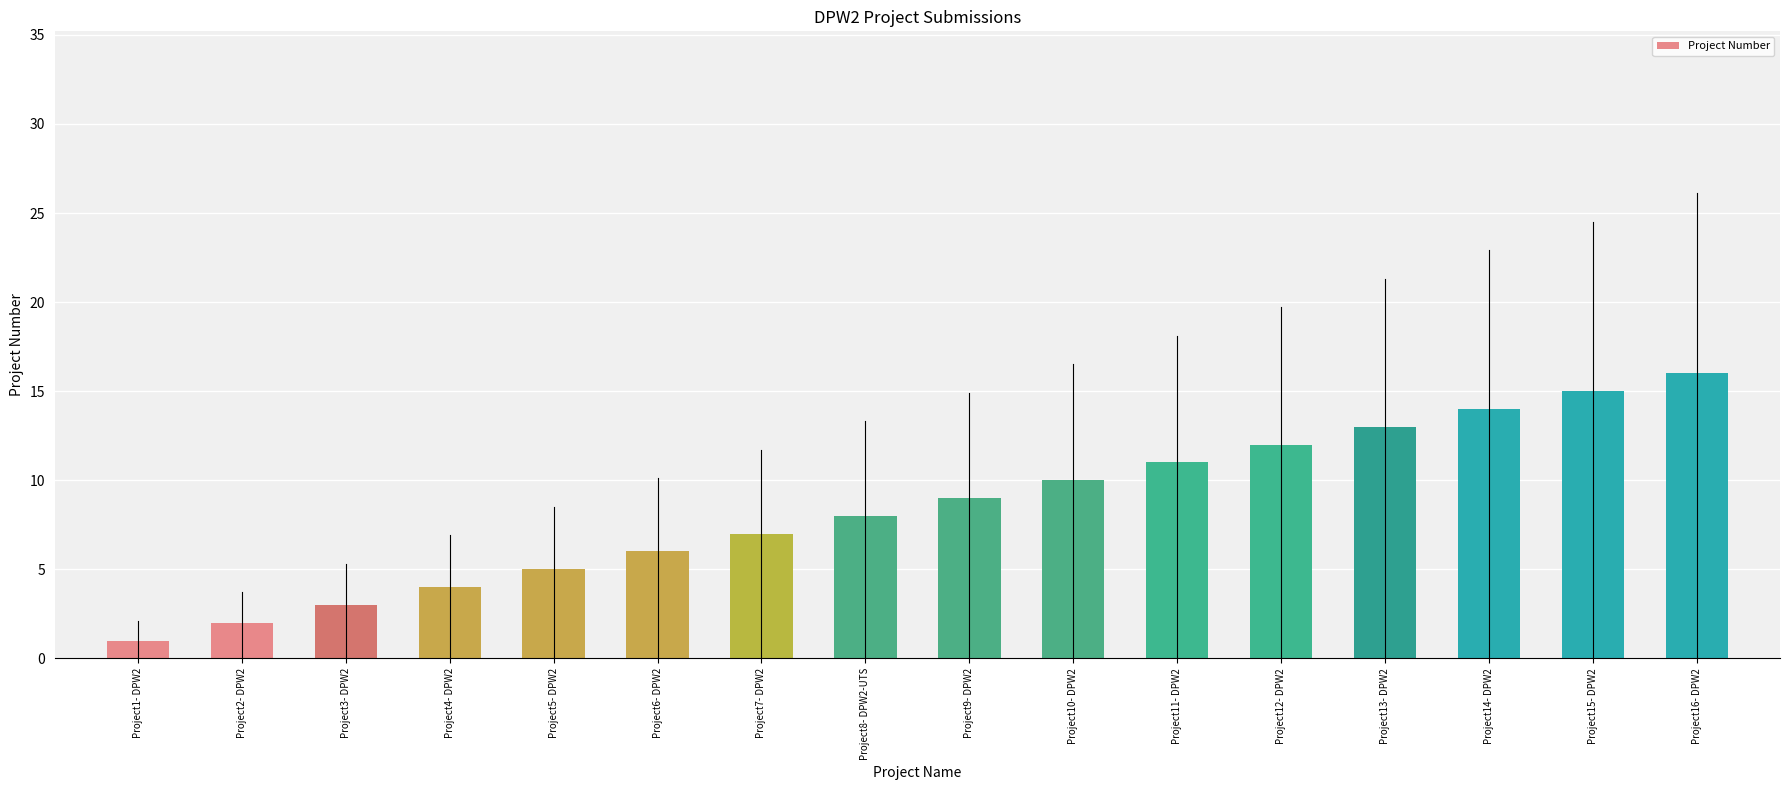

What is the change in value from Project1- DPW2 to Project3- DPW2?

+2